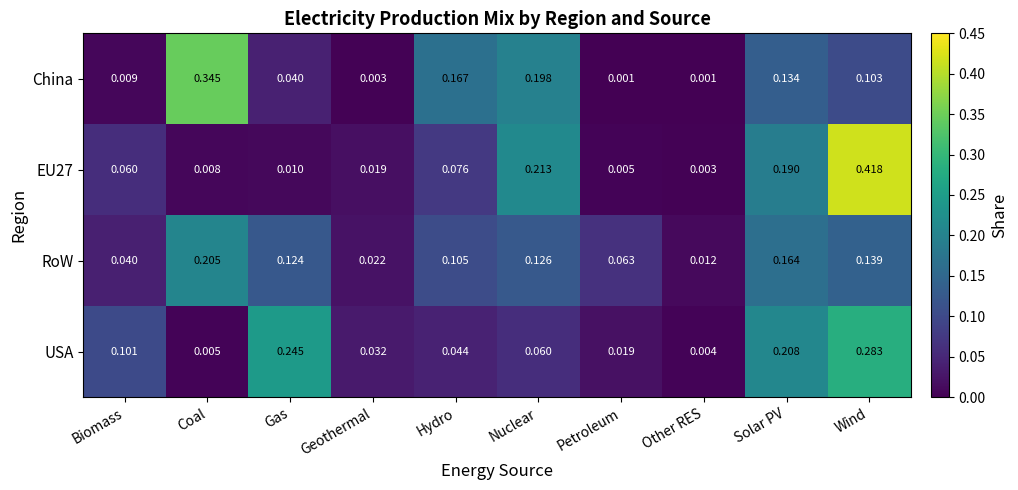

Which category has the lowest value in the USA series?

Other RES